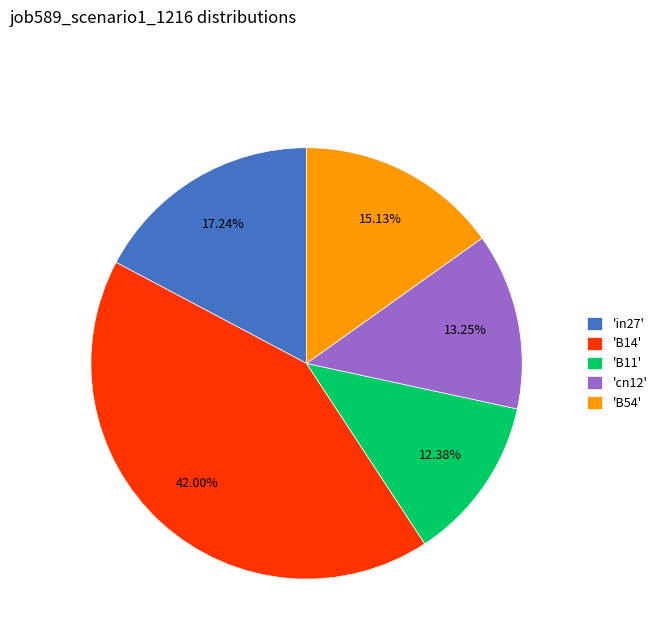

How many slices are in this pie chart?

5